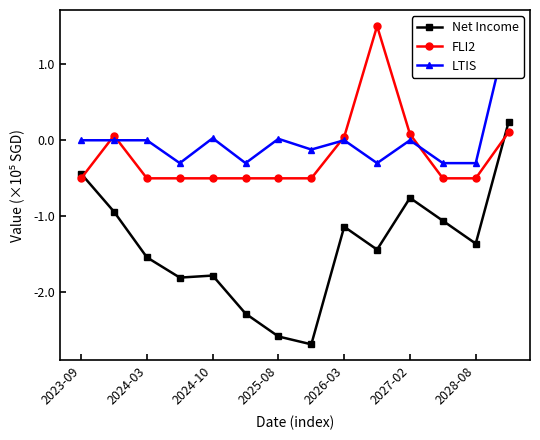

How many interior local valleys does the LTIS series have?

4